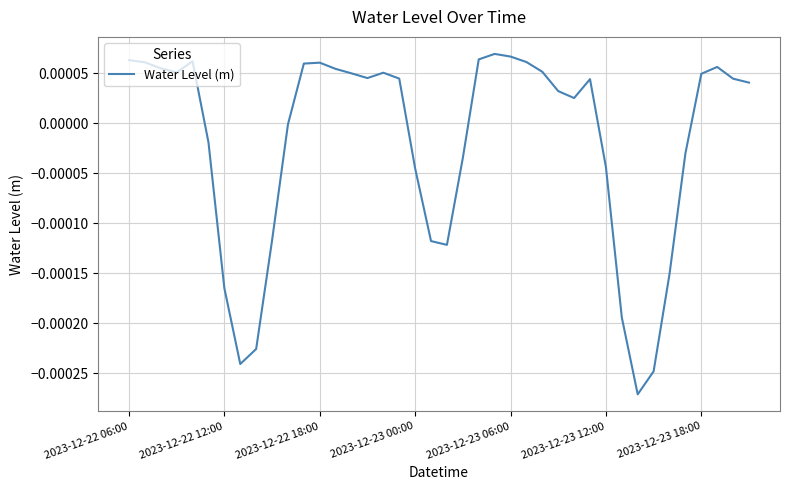

Does the chart display data point markers on the line(s)?

No